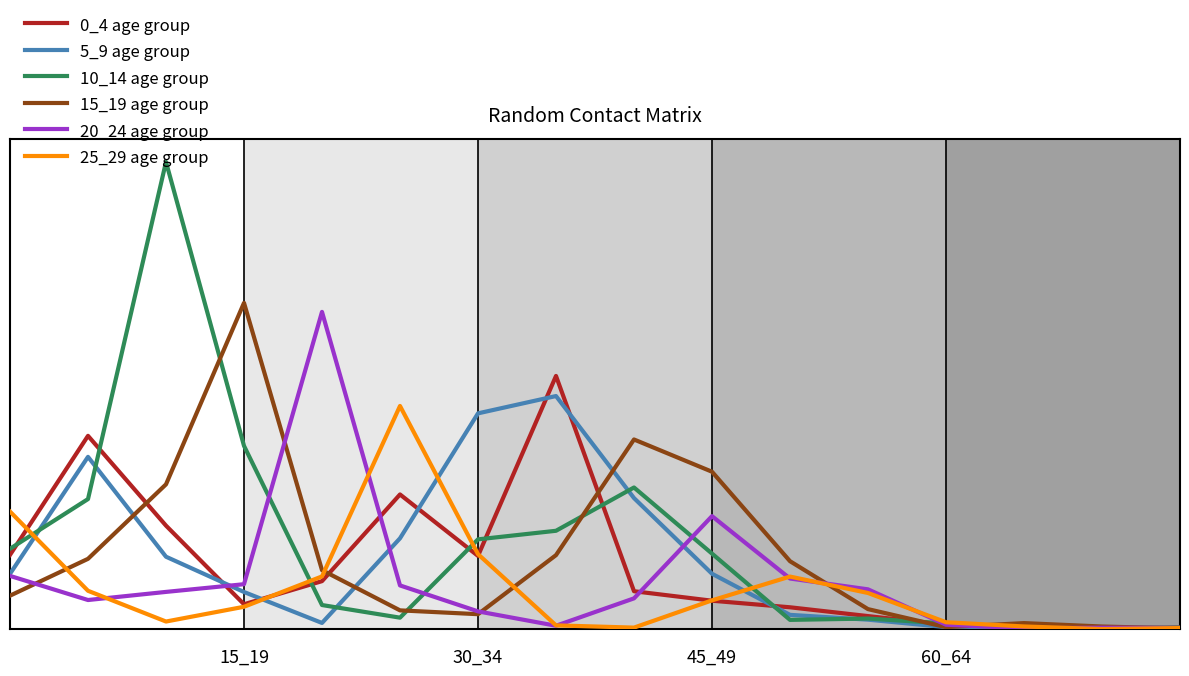

Does the chart have visible grid lines?

No